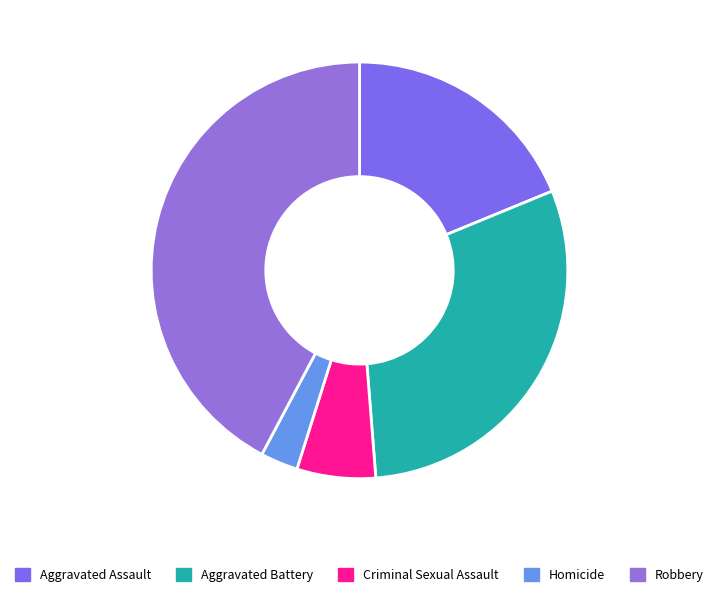

Which slice is the largest?

Robbery